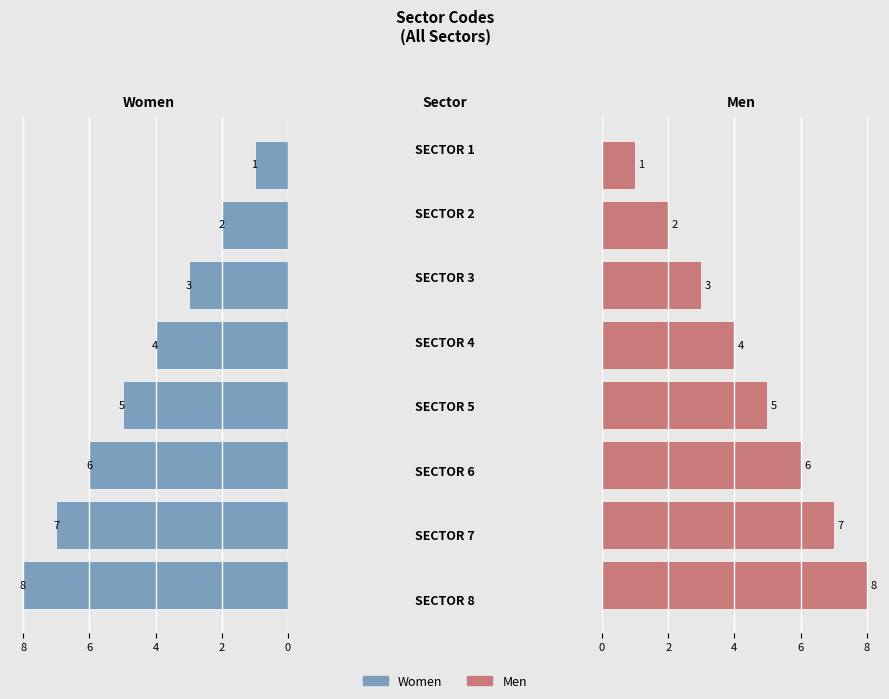

What is the maximum value for Men?

8